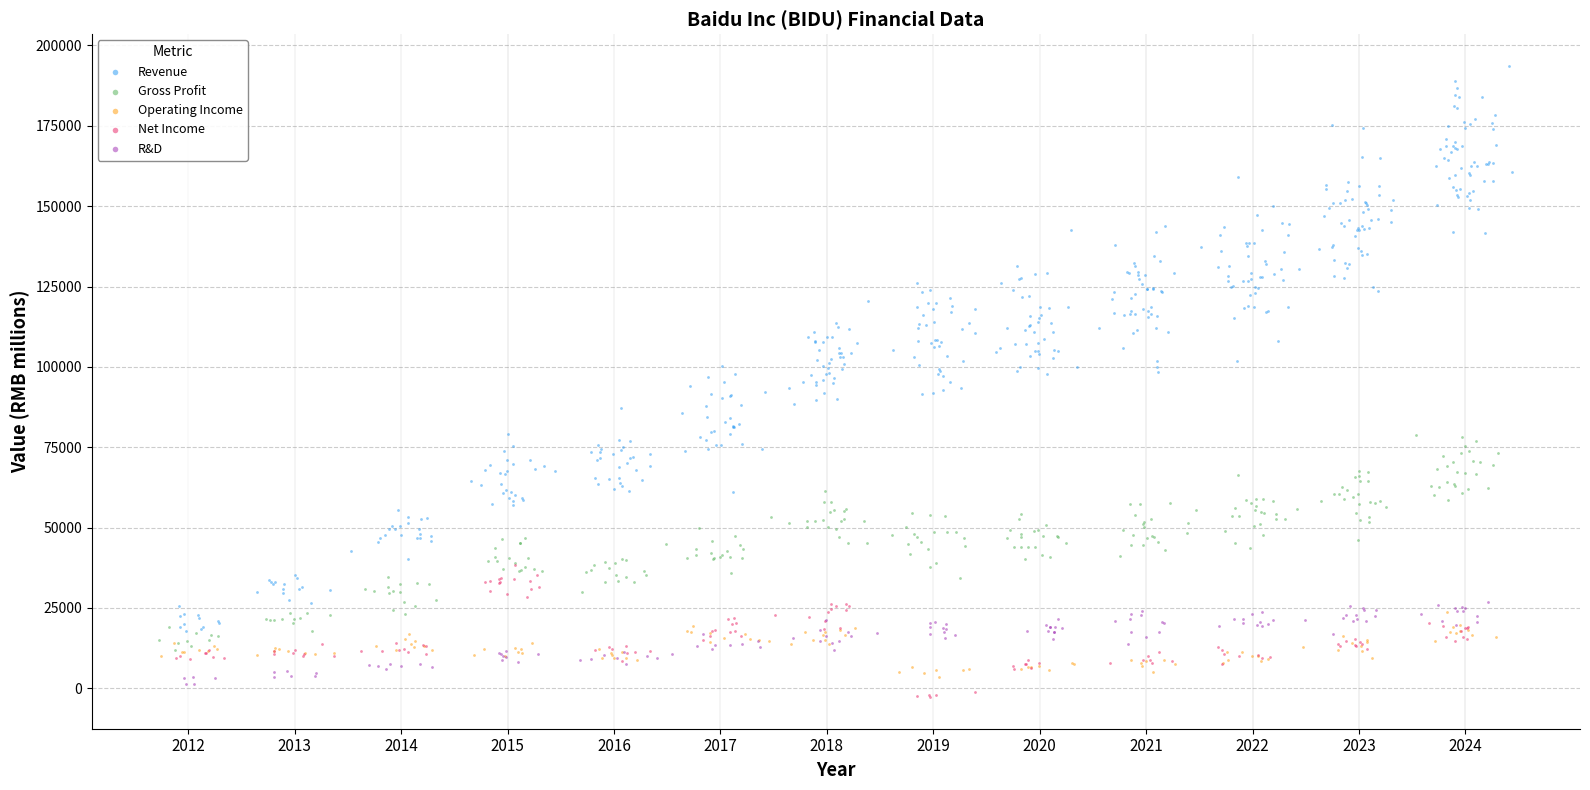

What are all the series names shown in the legend?

Revenue, Gross Profit, Operating Income, Net Income, R&D